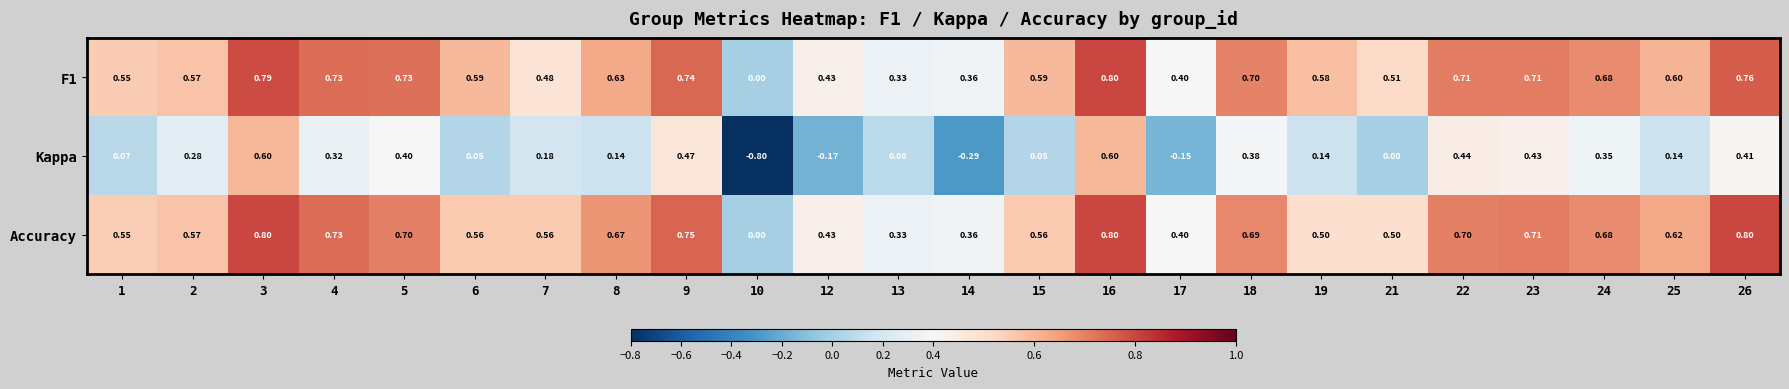

Which series has the largest range (max minus min)?

Kappa